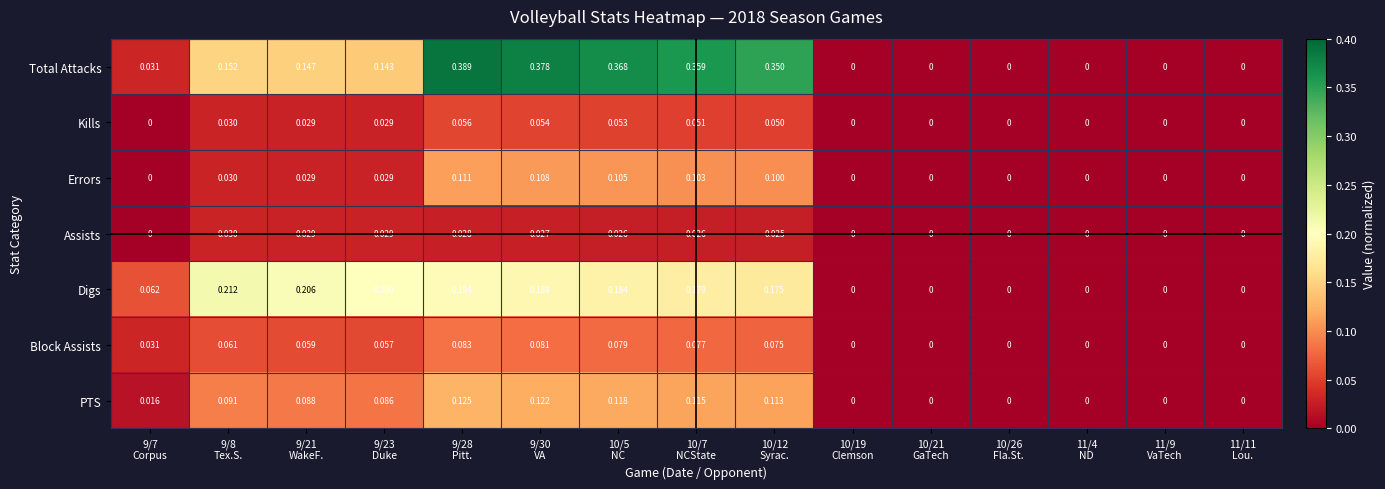

List the series in order of their peak value, highest first.

Total Attacks, Digs, PTS, Errors, Block Assists, Kills, Assists